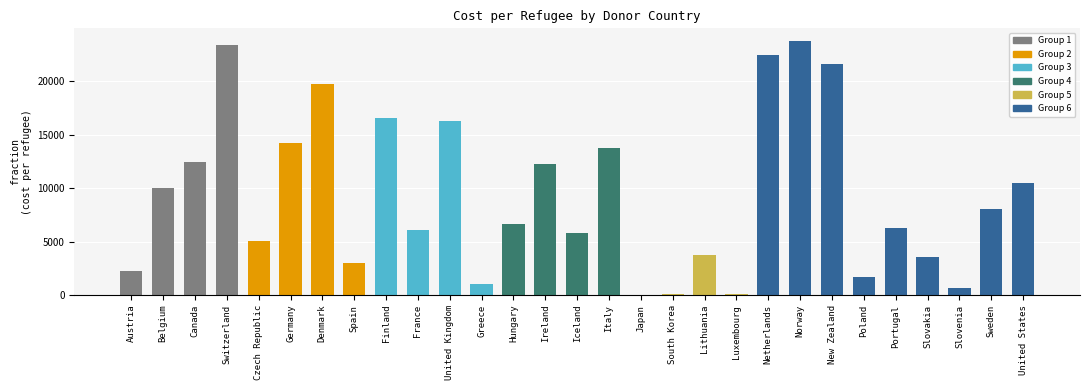

Is it true that the value at Hungary is 6660.4?

True